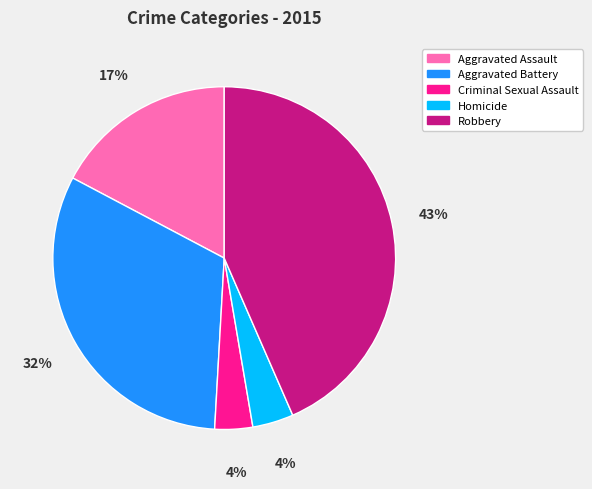

Does any single category account for the majority?

No